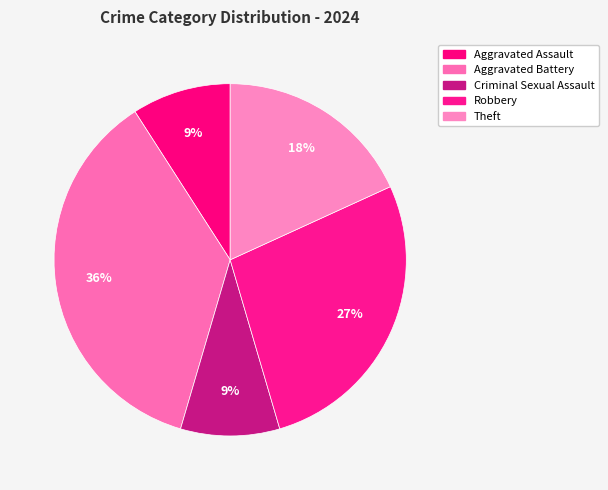

Count the number of slices in the pie.

5